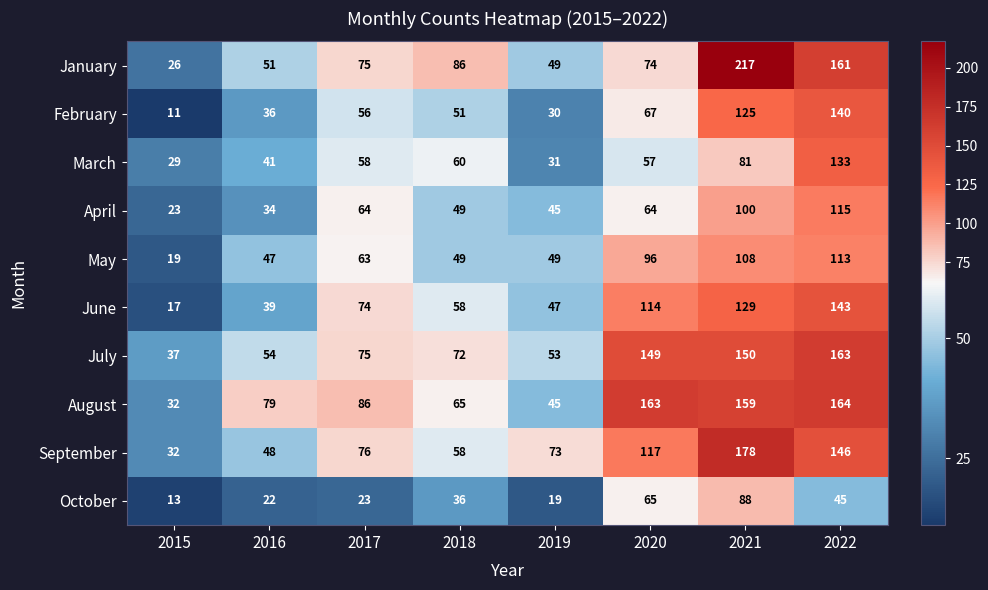

At which label is October closest to 50?

2022